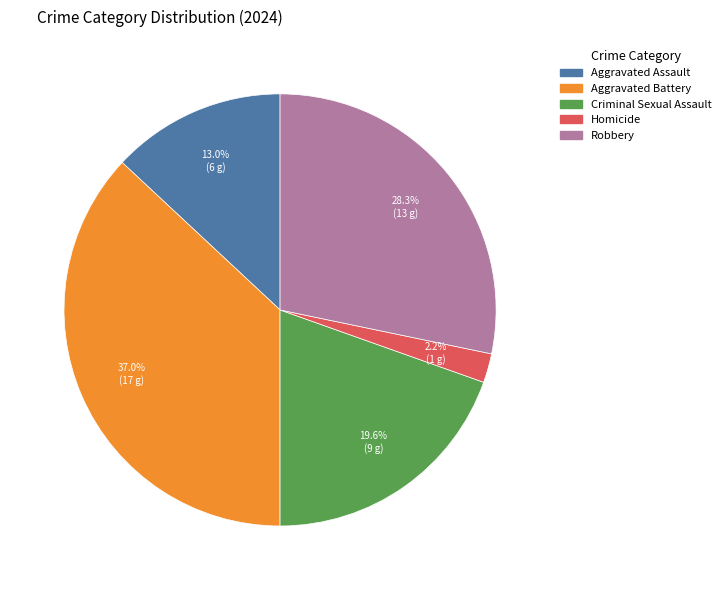

The Criminal Sexual Assault slice represents 20% of the pie. True or false?

True